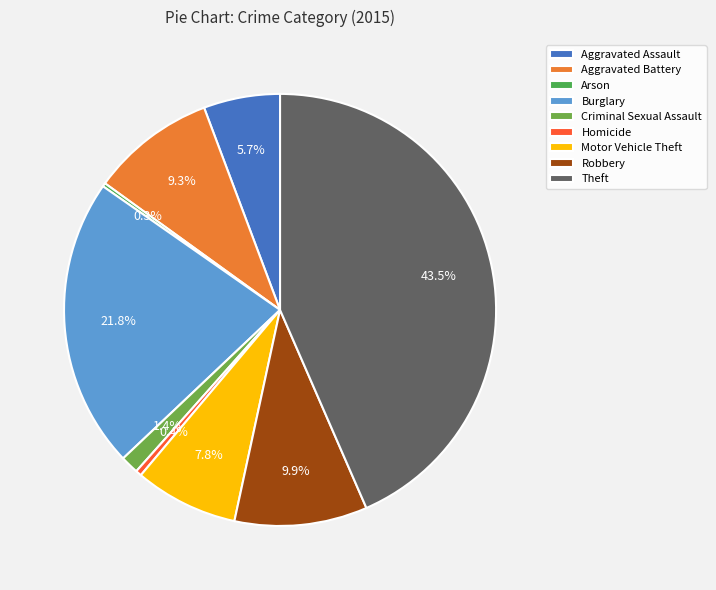

What is the change in value from Burglary to Motor Vehicle Theft?

-475